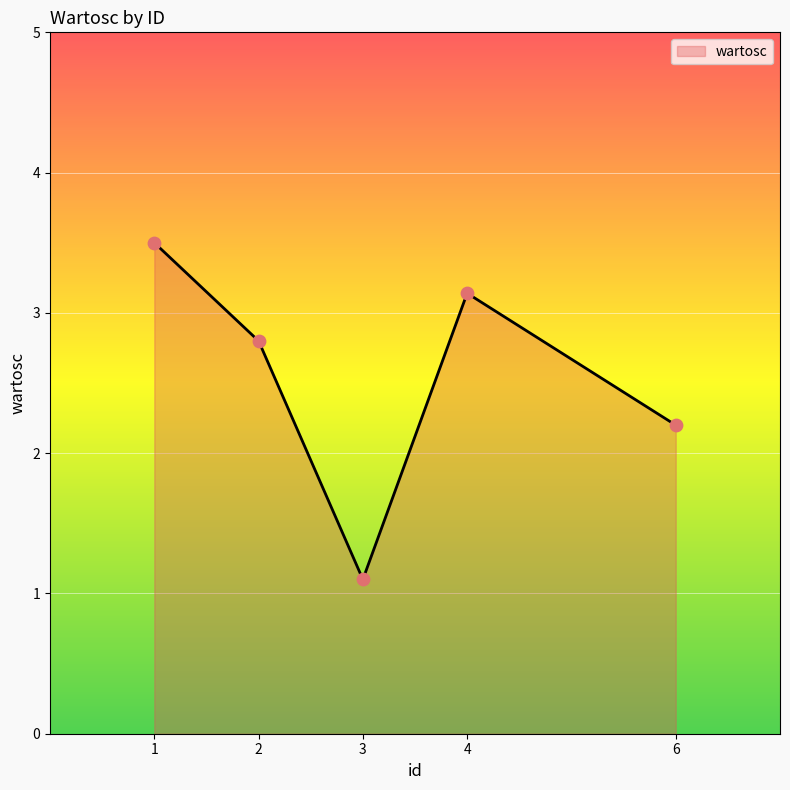

What is the ratio of the value at 1 to the value at 3?

3.2